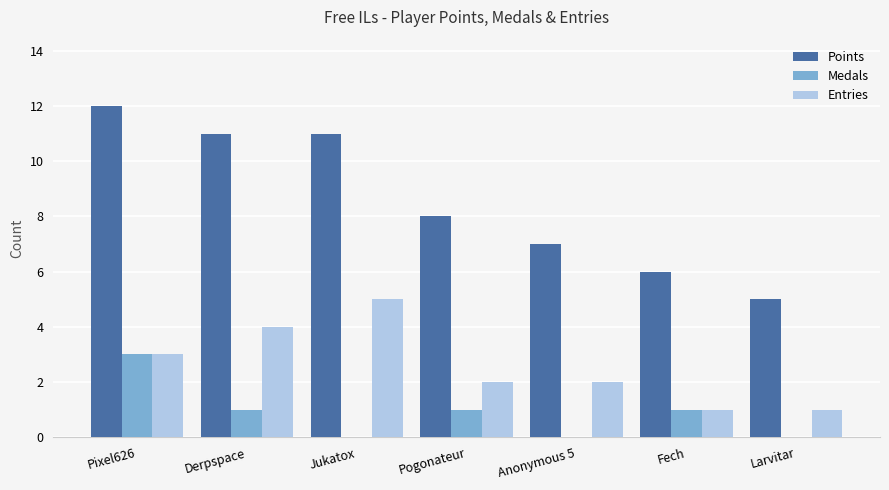

Which series changed the most between Derpspace and Anonymous 5?

Points